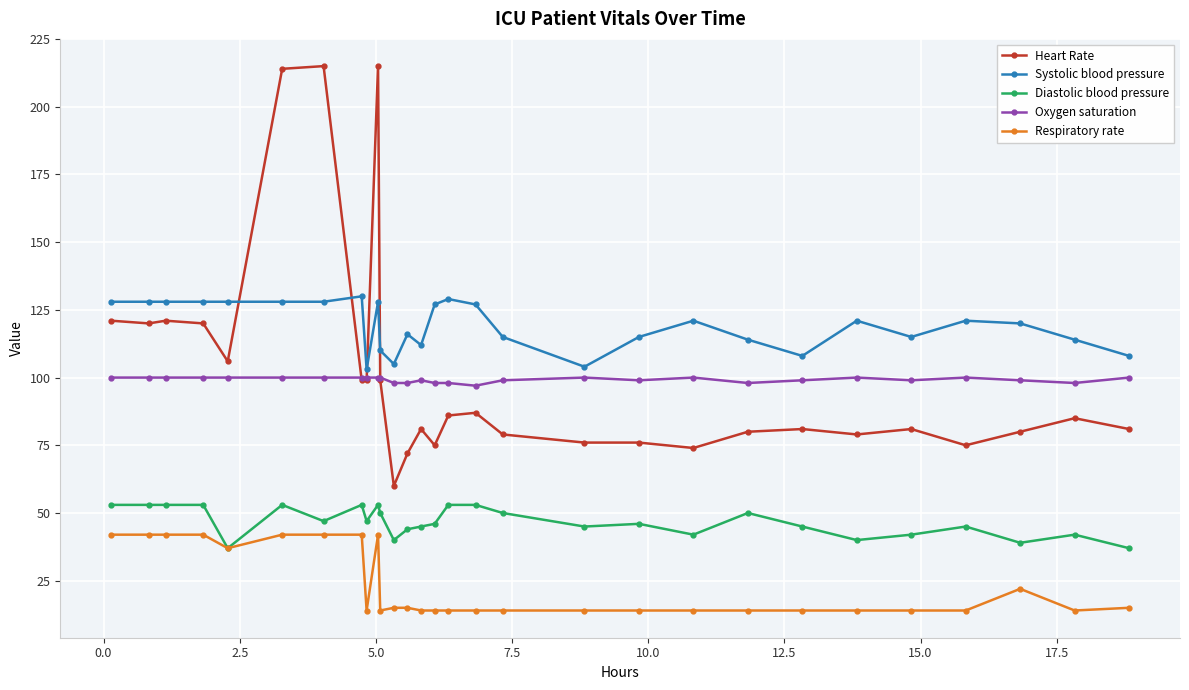

Which series has the largest range (max minus min)?

Heart Rate